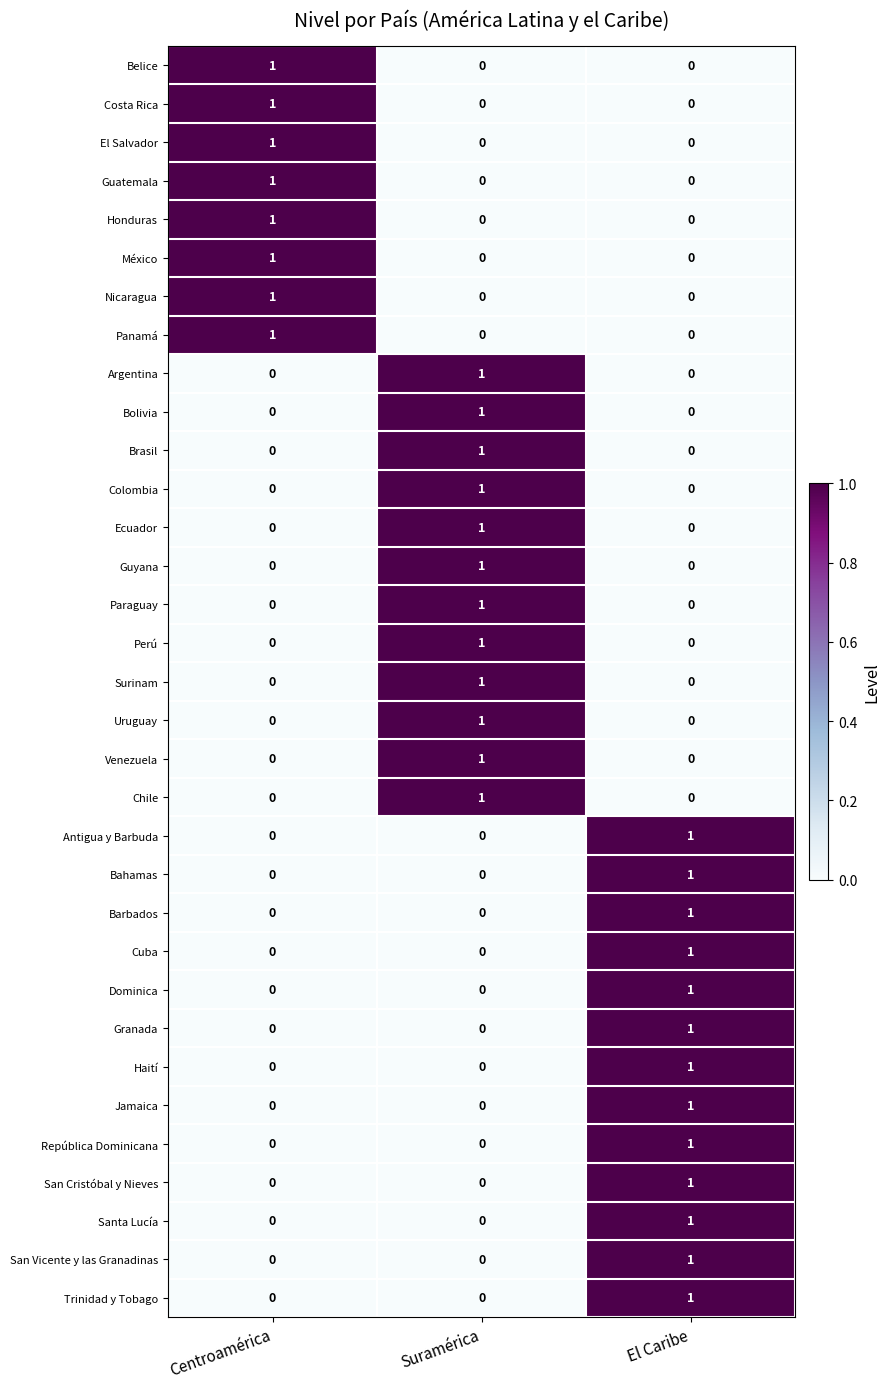

Count the number of data series in this chart.

33